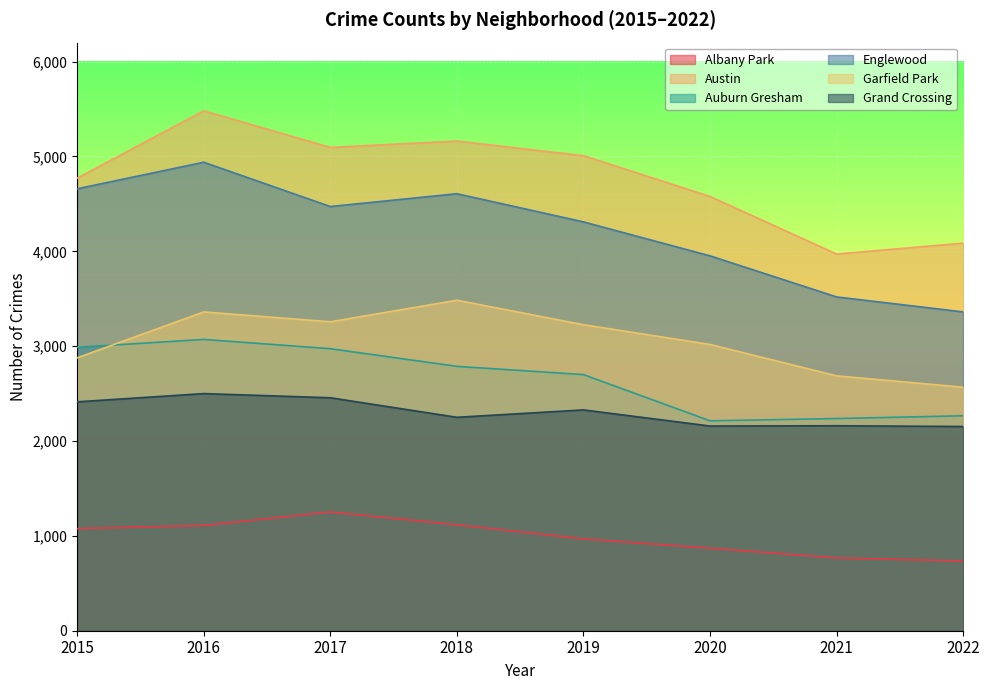

Is it true that Albany Park equals 156 at 2021?

False